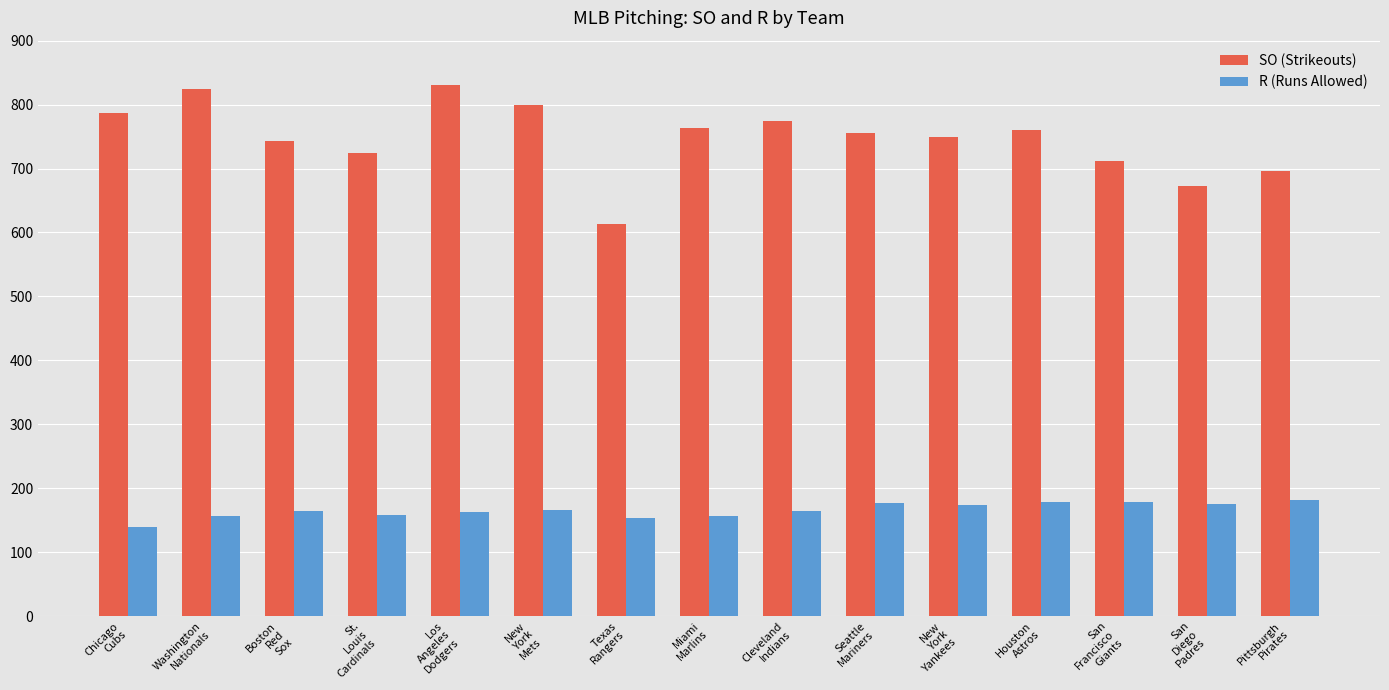

Which series has the largest range (max minus min)?

SO (Strikeouts)